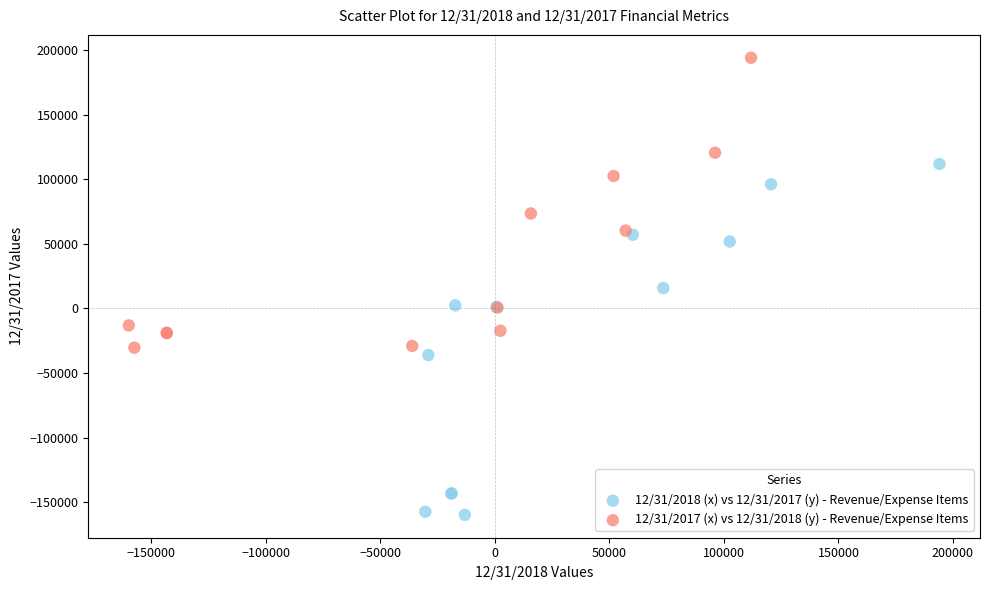

Which series has the largest Y range (max minus min)?

12/31/2018 (x) vs 12/31/2017 (y) - Revenue/Expense Items